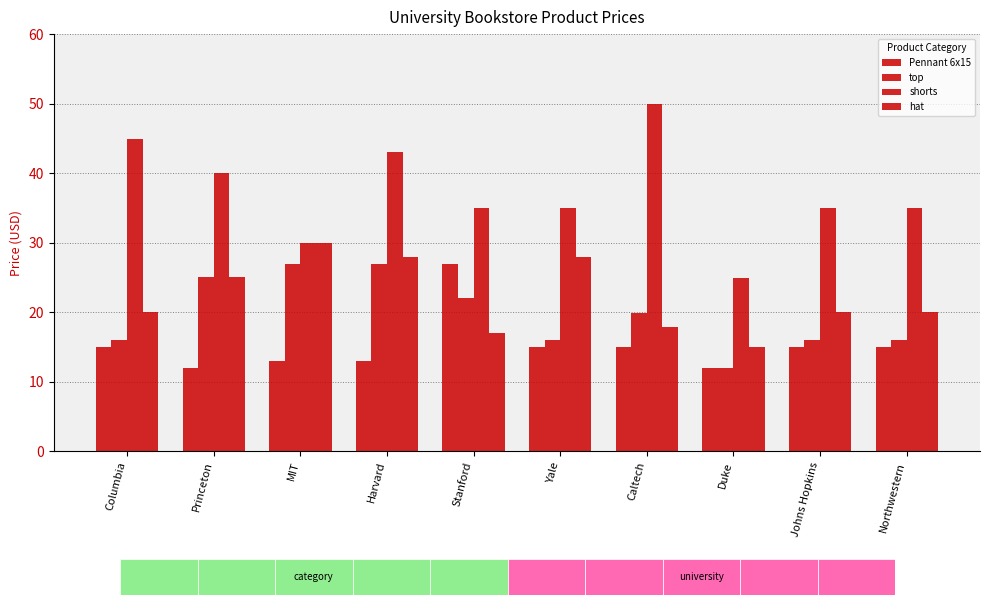

The value of Pennant 6x15 at Princeton is 12.0. True or false?

True